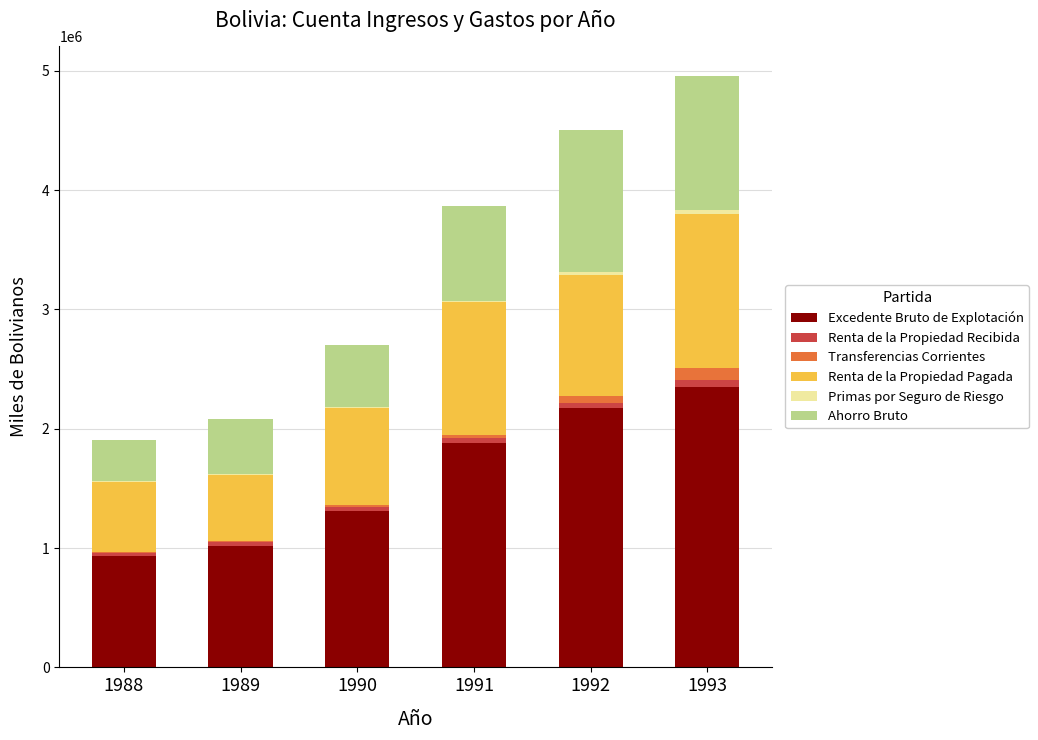

What is the highest value of the Excedente Bruto de Explotación series?

2349354.2